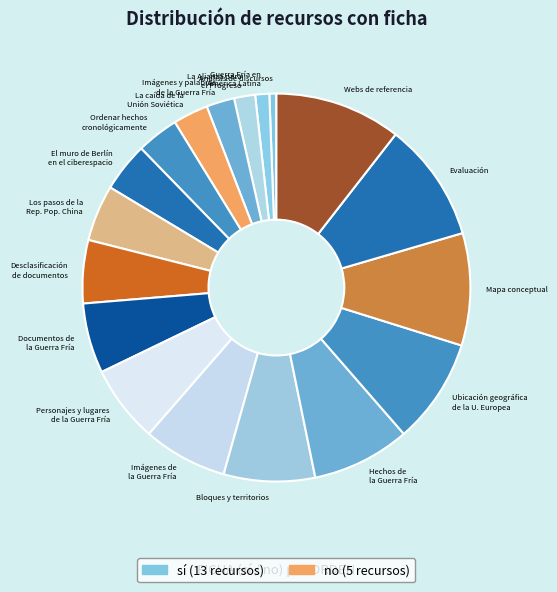

How many slices are in this pie chart?

18